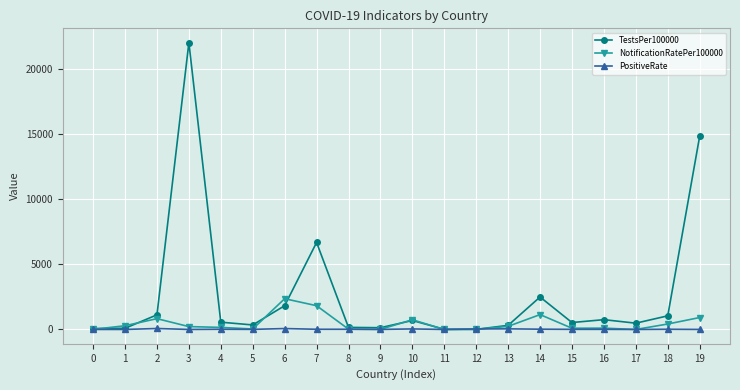

The value of NotificationRatePer100000 at 19 is 914.5. True or false?

True